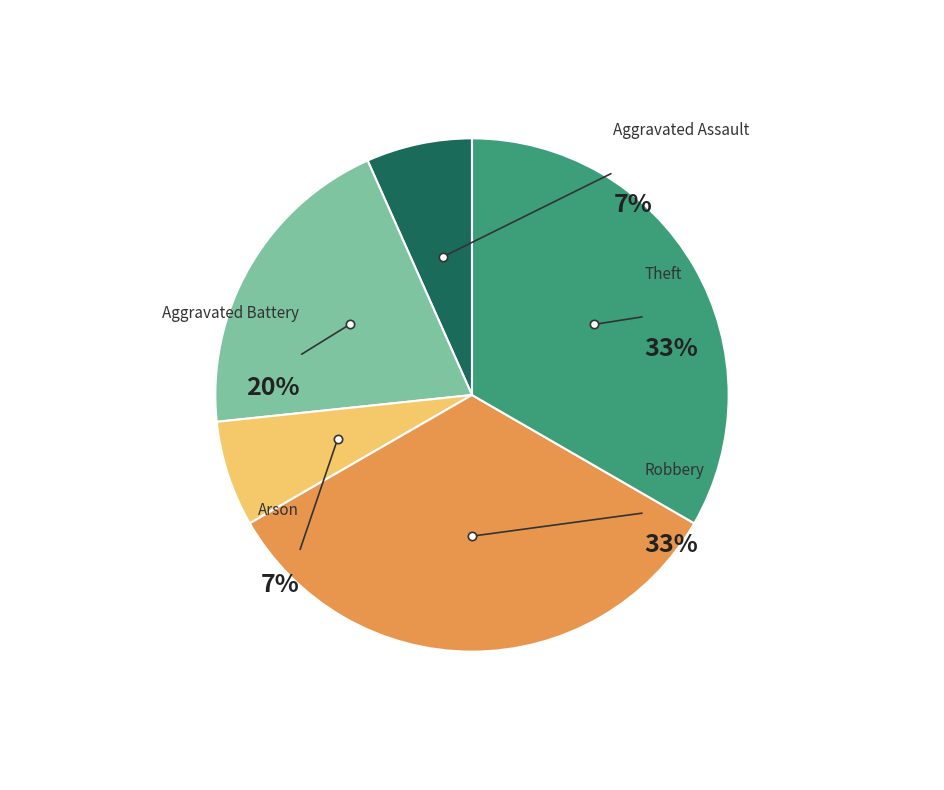

To the nearest percent, what is the combined percentage of Aggravated Battery and Aggravated Assault?

27%